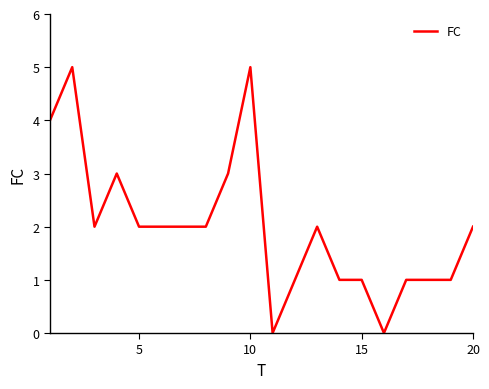

What is the maximum value shown in the chart?

5